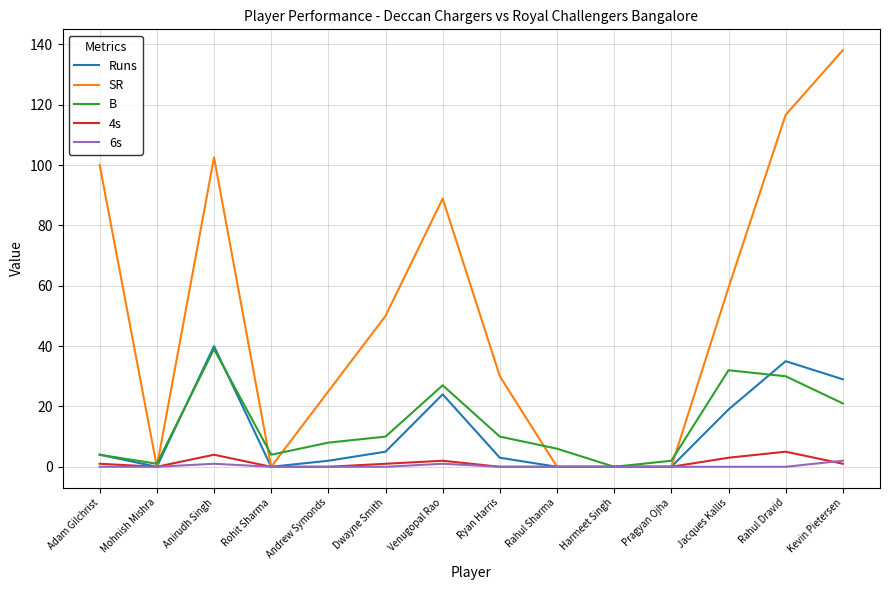

True or false: 6s has a value of 2.0 at Kevin Pietersen.

True